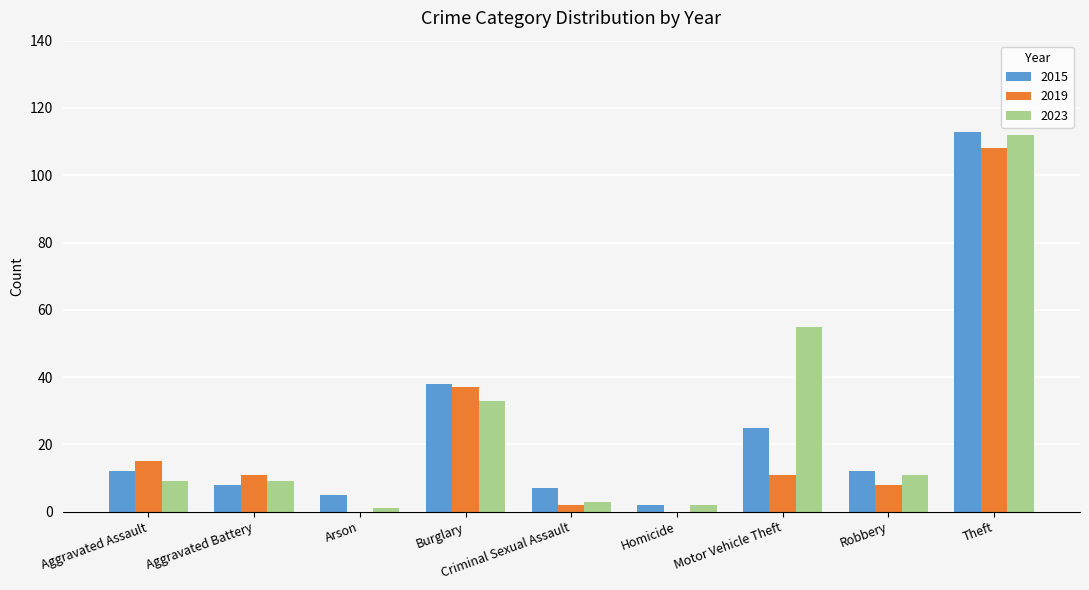

Which series changed the most between Aggravated Battery and Burglary?

2015